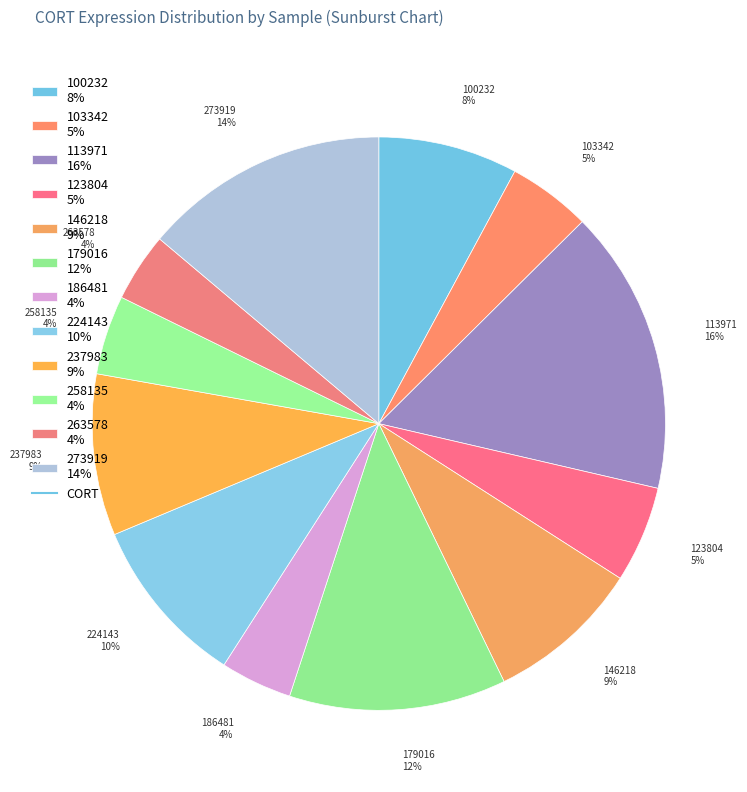

To the nearest percent, what percentage of the pie is 273919?

14%